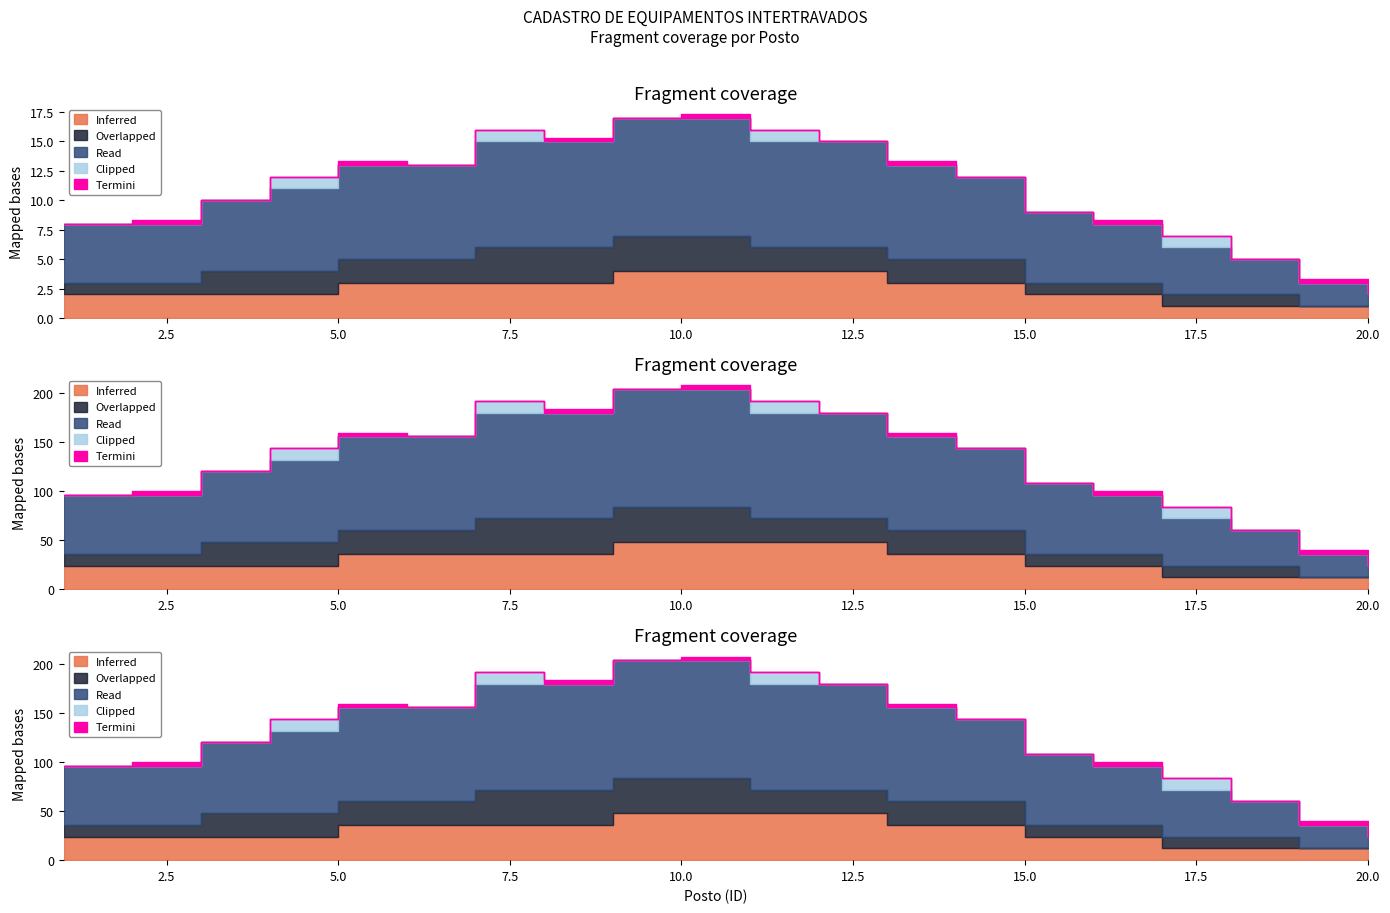

The value of Read at 3 is 6. True or false?

True